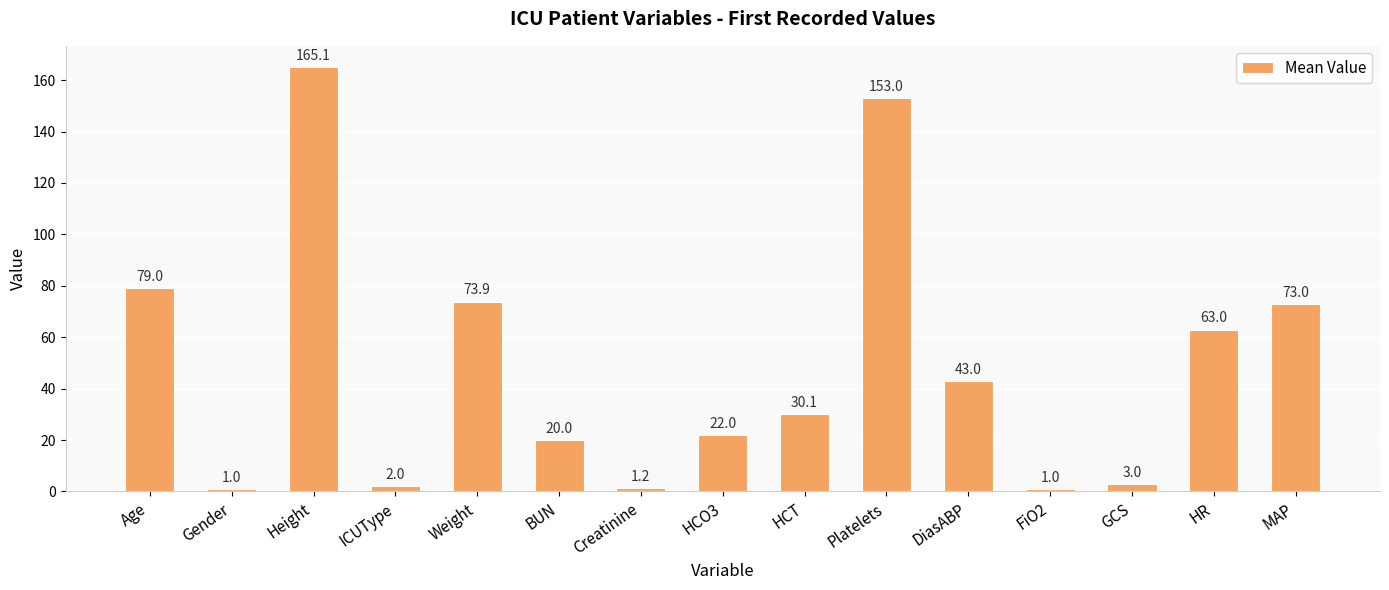

What position from the left is ICUType?

4